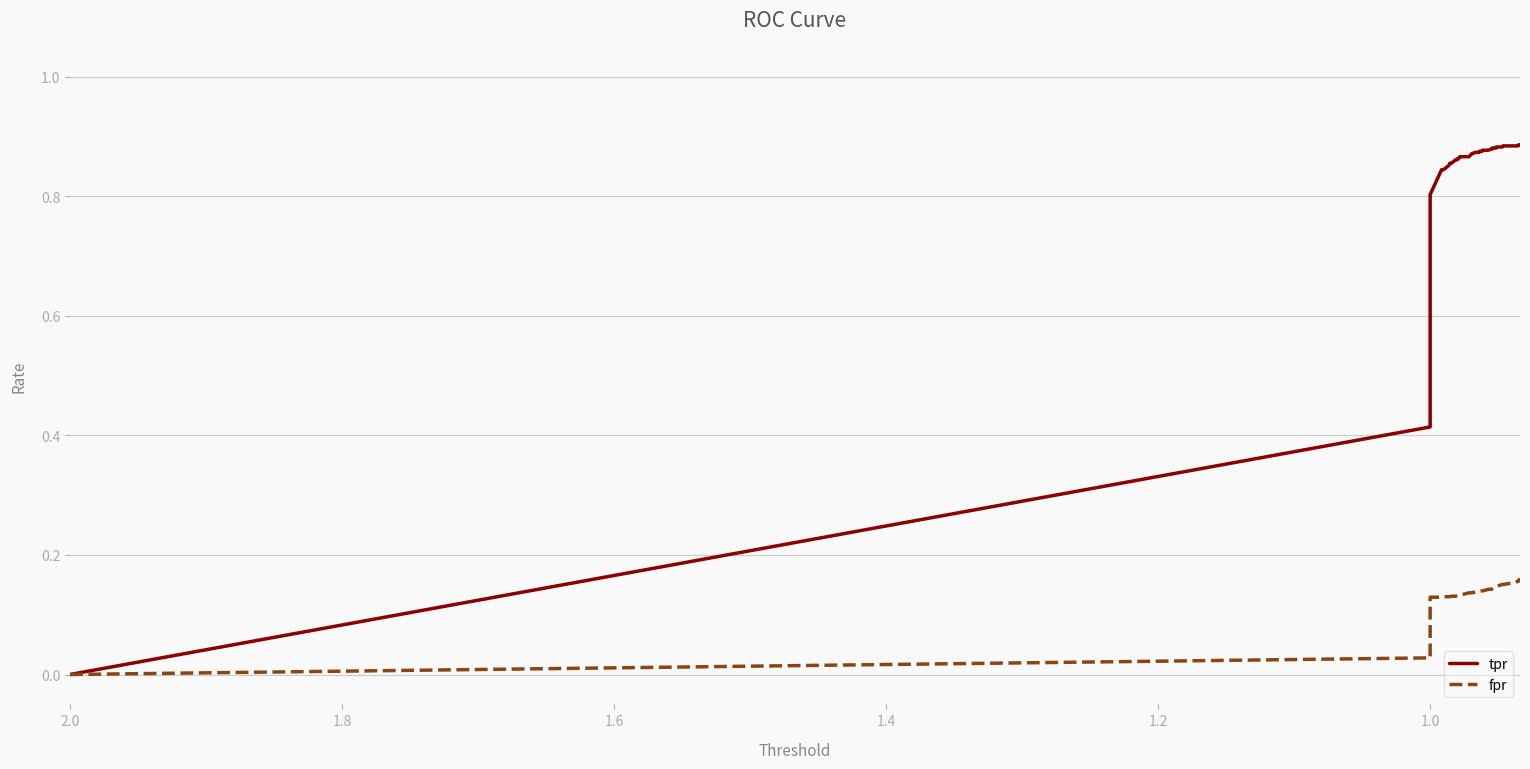

Count the fpr values in the range 0 to 1.

40